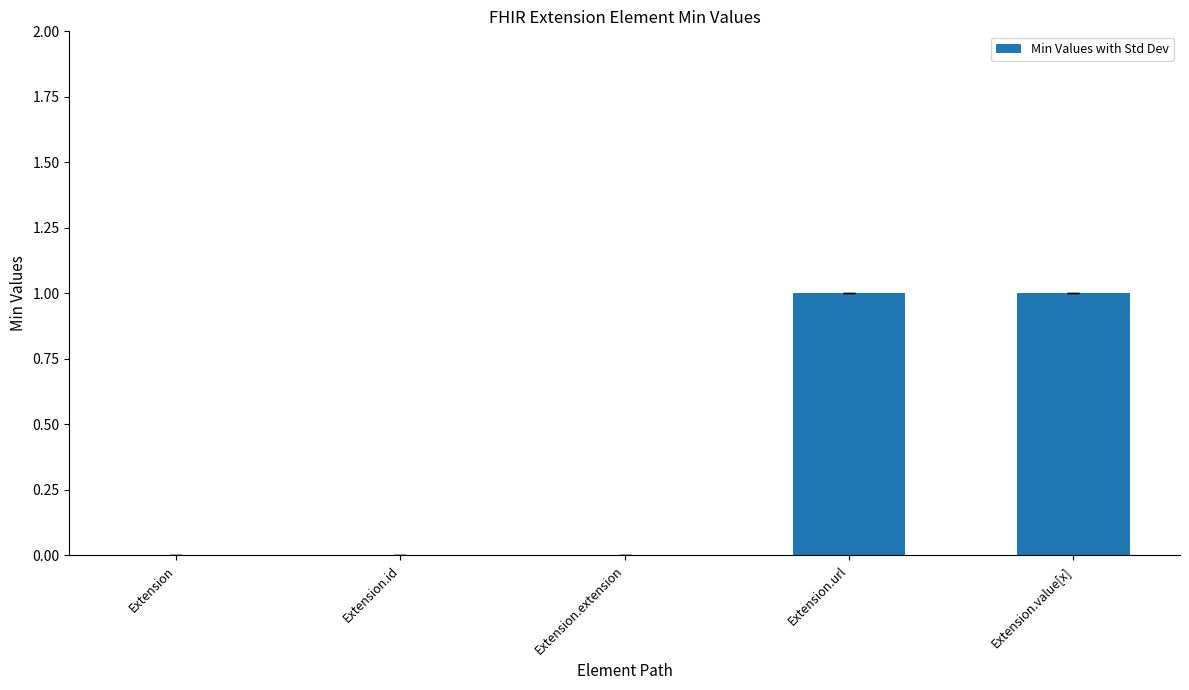

How many categories are shown in the chart?

5